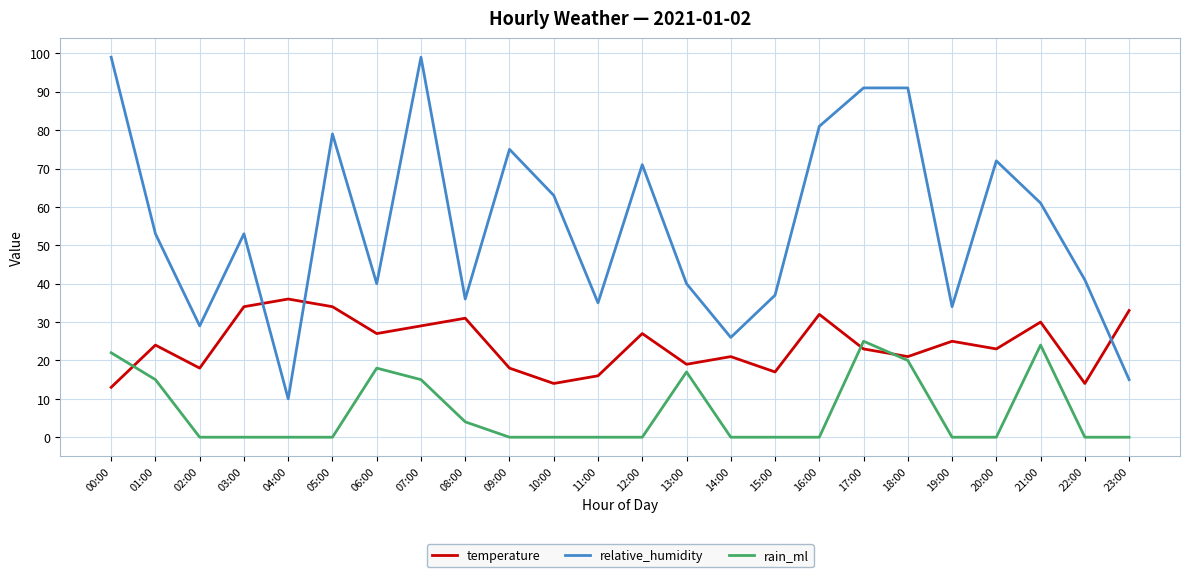

What is the sum of all relative_humidity values?

1331